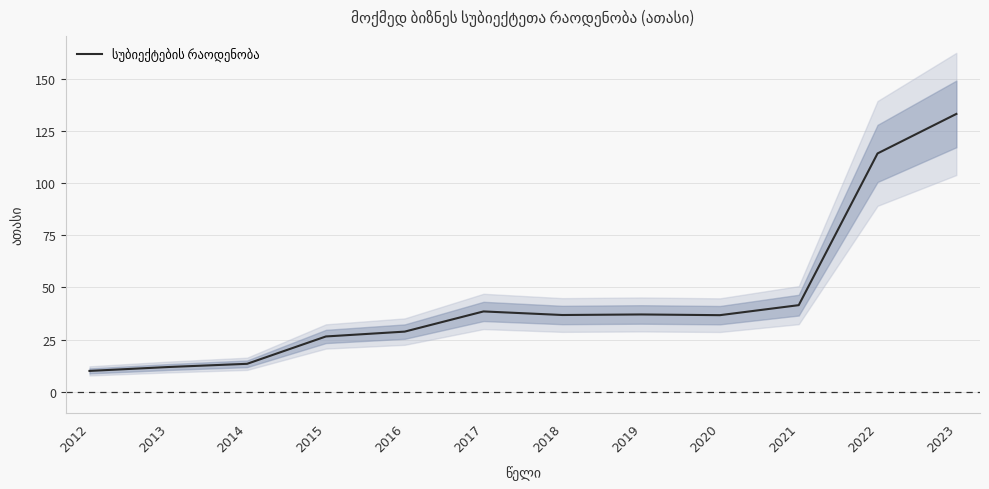

Rank the categories by value from highest to lowest.

2023, 2022, 2021, 2017, 2019, 2018, 2020, 2016, 2015, 2014, 2013, 2012